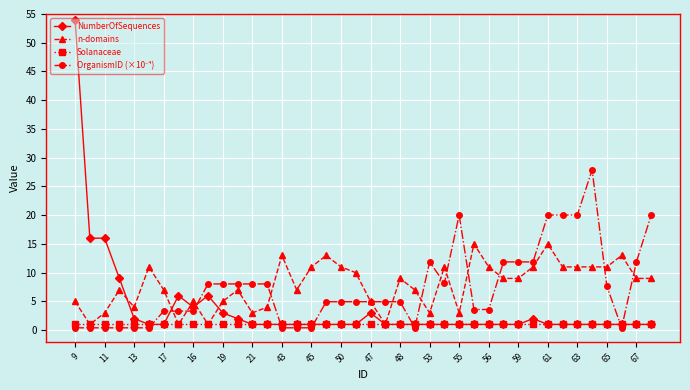

Which series has the widest spread of values?

NumberOfSequences